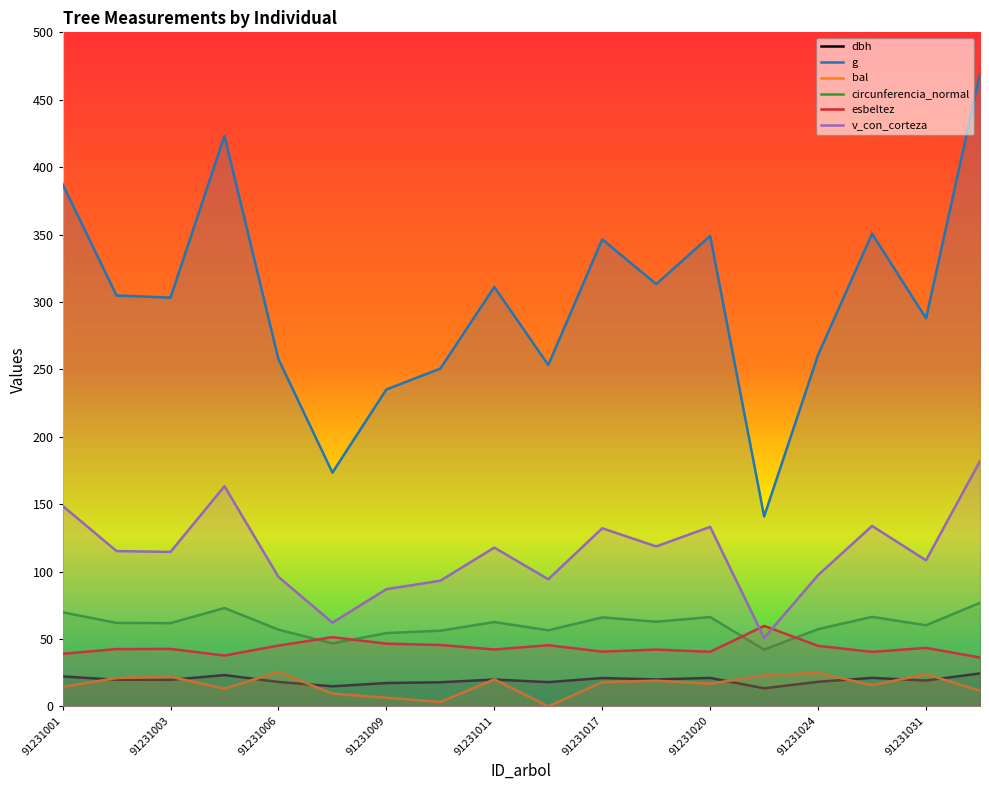

What is the spread (max minus min) of values at 91231031?

268.7